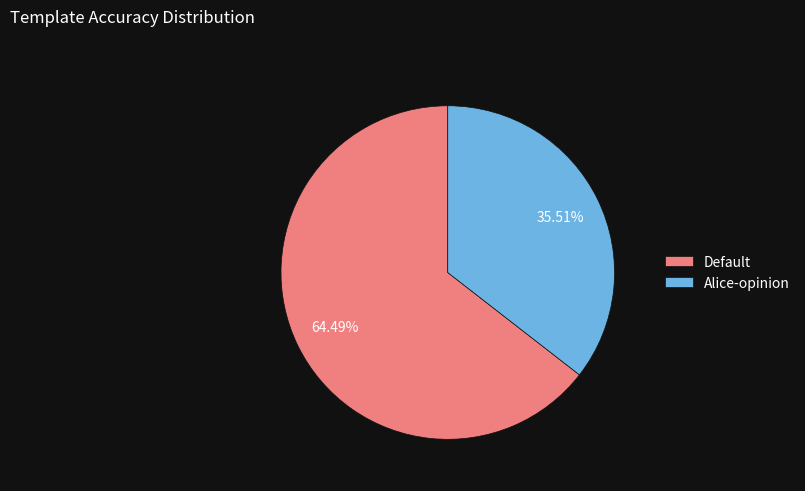

Does Default account for over 50% of the chart?

Yes